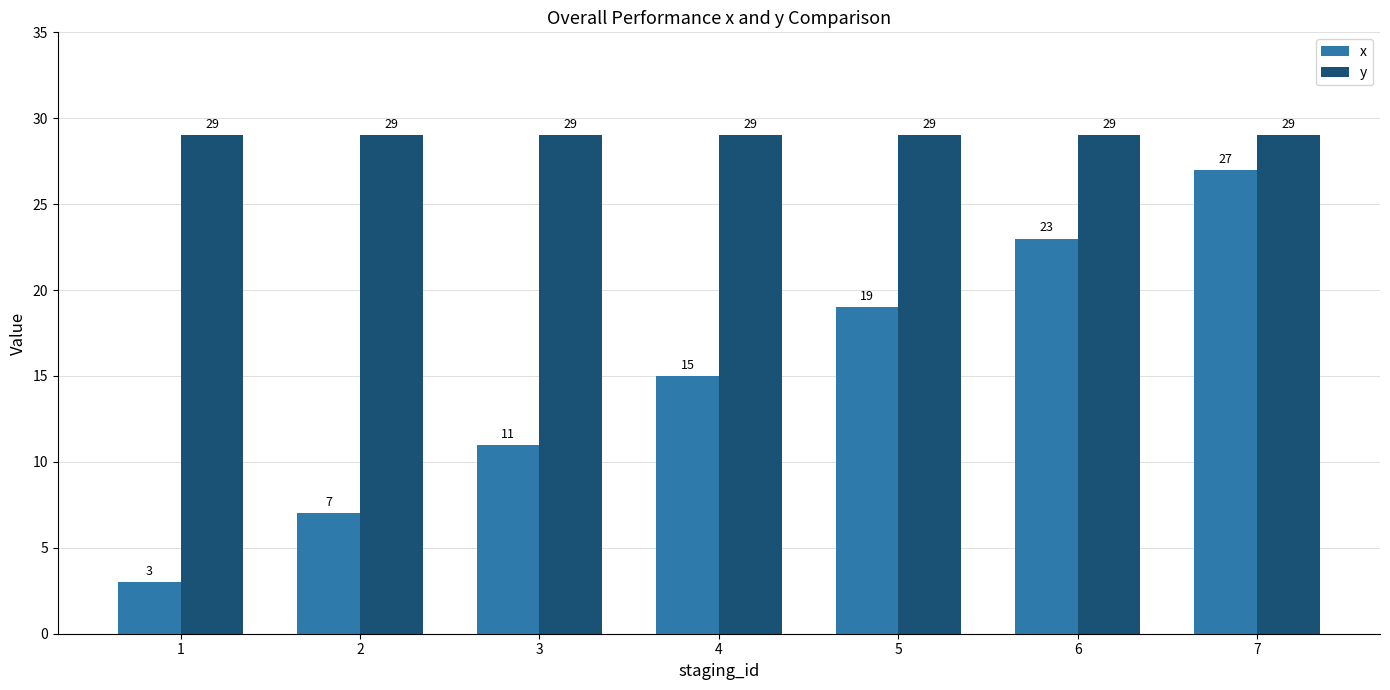

Count the number of data series in this chart.

2